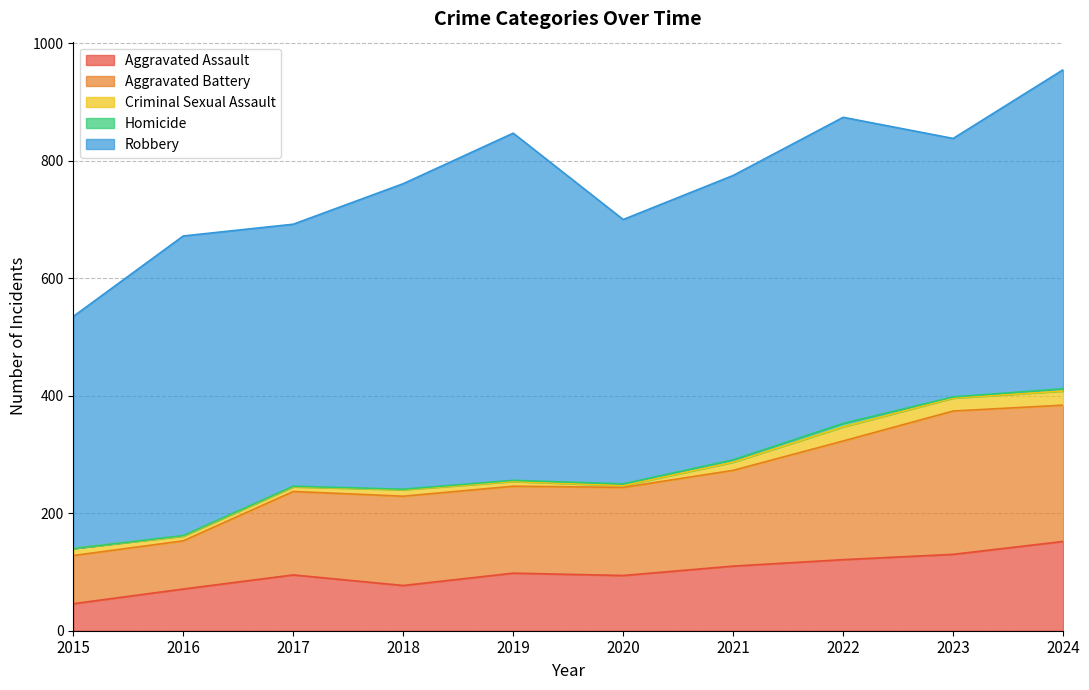

Which series changed the most between 2021 and 2023?

Aggravated Battery